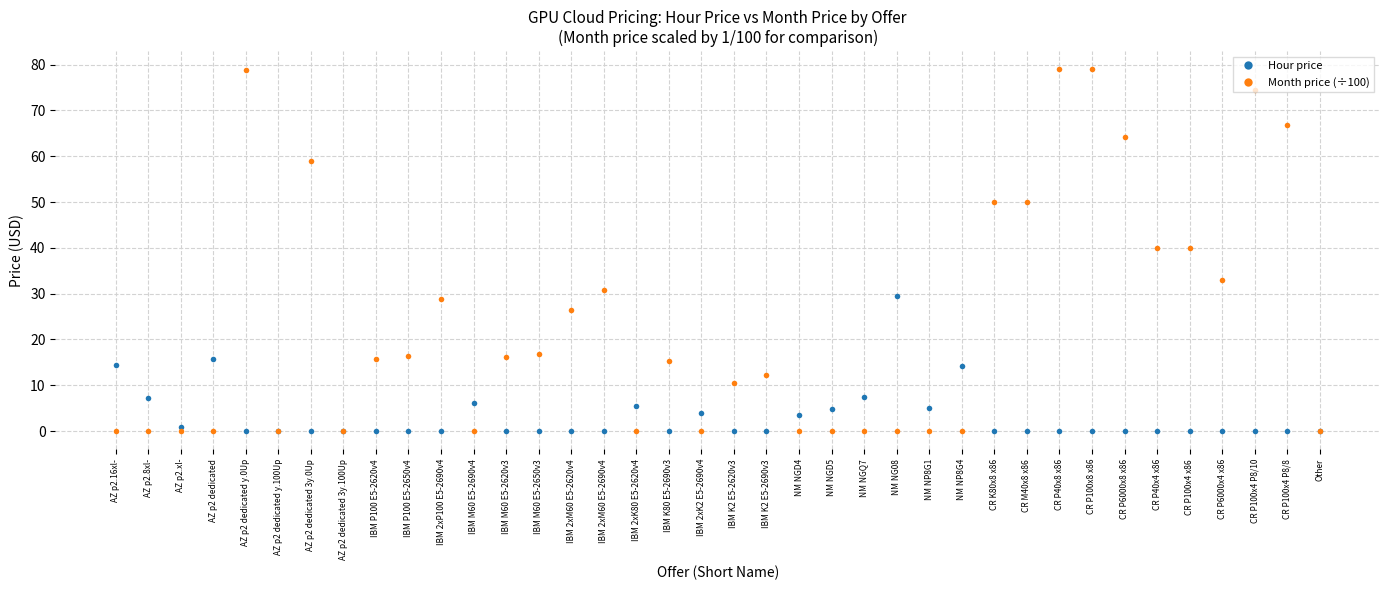

How many lines are shown in the chart?

2